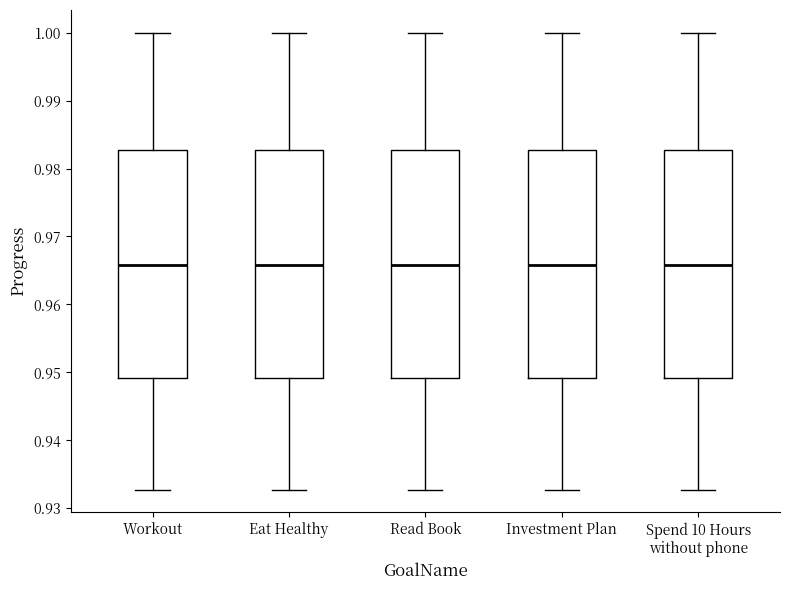

Where does the median line of the box for Read Book sit on the y-axis? The values are not printed on the chart, so give them approximately, as read against the axis.

0.966